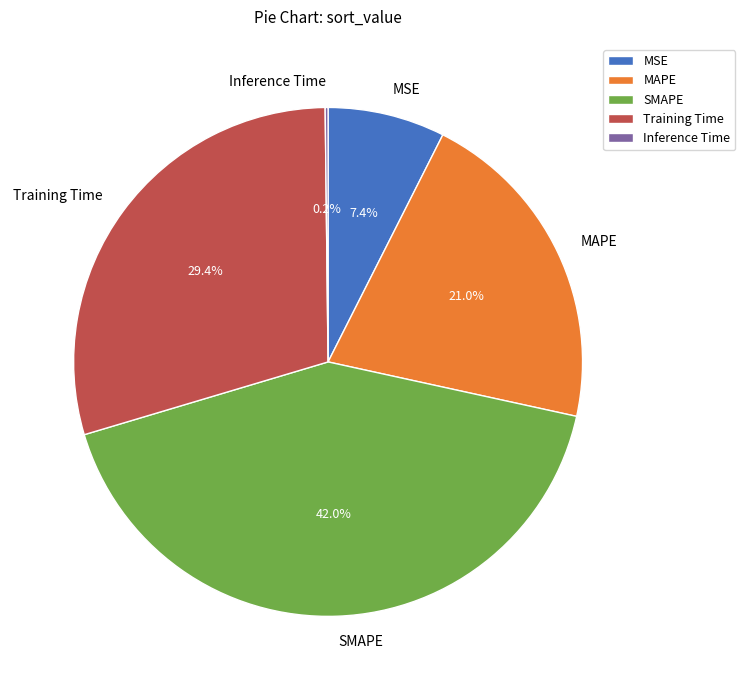

Combined, what portion of the pie is MSE and SMAPE?

49.4%